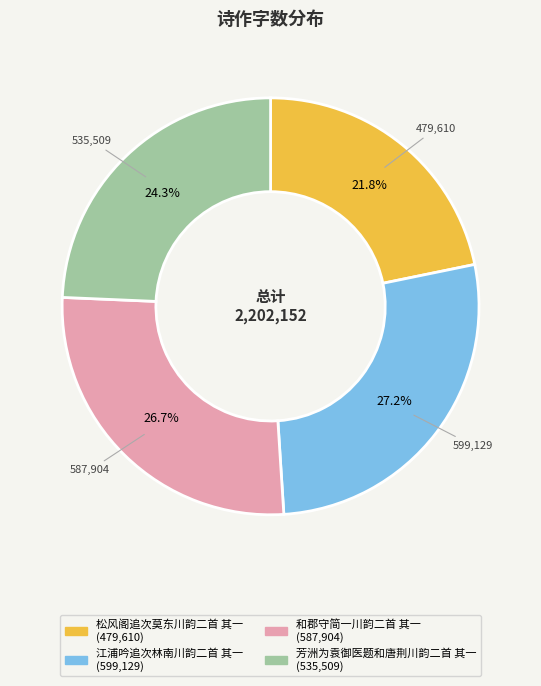

Which has a higher value, 和郡守简一川韵二首 其一 or 江浦吟追次林南川韵二首 其一?

江浦吟追次林南川韵二首 其一